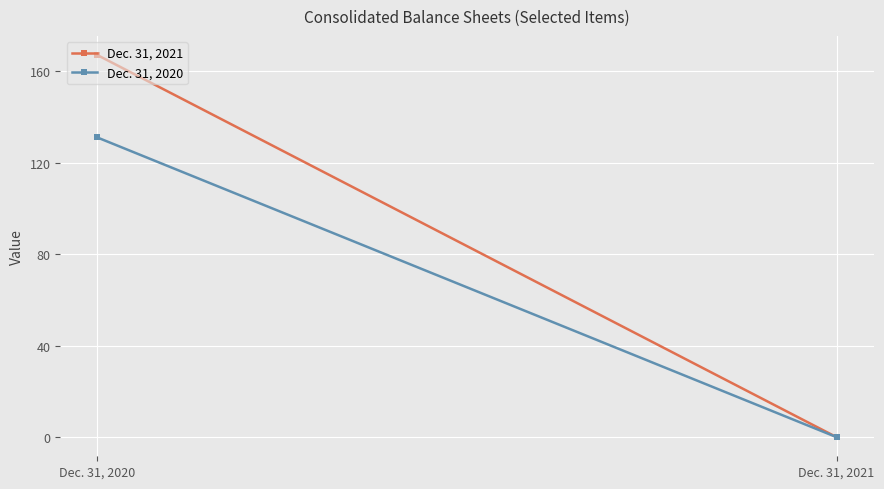

What is the sum of all Dec. 31, 2020 values?

131.1